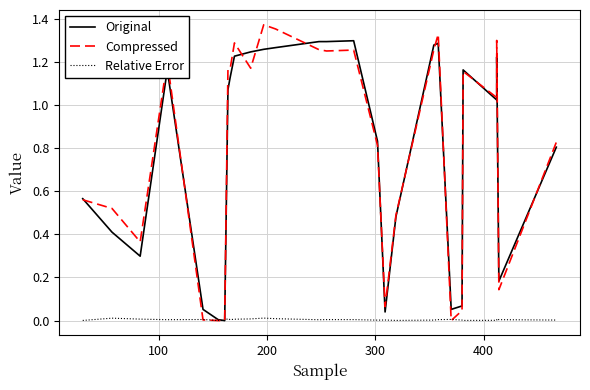

Reading left to right, extract all data points from this chart.

Original: 0.6	0.4	0.3	1.2	0.1	0.0	0.0	1.1	1.1	1.2	1.2	1.3	1.3	1.3	1.3	1.3	0.8	0.0	0.5	1.3	1.3	0.1	0.1	1.2	1.0	1.2	0.2	0.8
Compressed: 0.6	0.5	0.4	1.2	0.0	0.0	0.0	1.2	1.2	1.3	1.2	1.4	1.4	1.3	1.3	1.3	0.8	0.1	0.5	1.3	1.3	0.0	0.0	1.2	1.0	1.3	0.1	0.8
Relative Error: 0.0	0.0	0.0	0.0	0.0	0.0	0.0	0.0	0.0	0.0	0.0	0.0	0.0	0.0	0.0	0.0	0.0	0.0	0.0	0.0	0.0	0.0	0.0	0.0	0.0	0.0	0.0	0.0